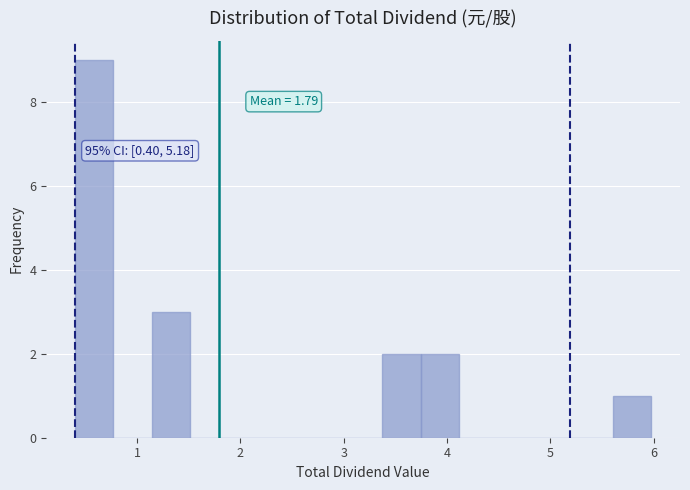

Around what value on the x-axis is the tallest bar? Give the approximate position of its centre, as read against the axis.

0.6